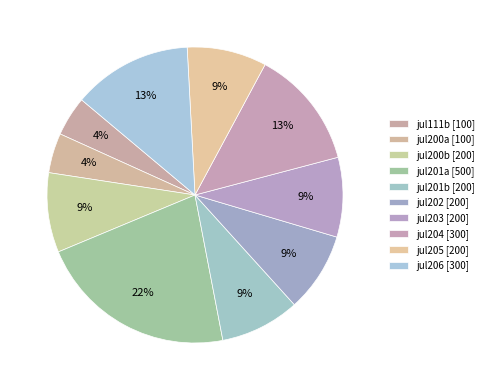

Count the number of slices in the pie.

10